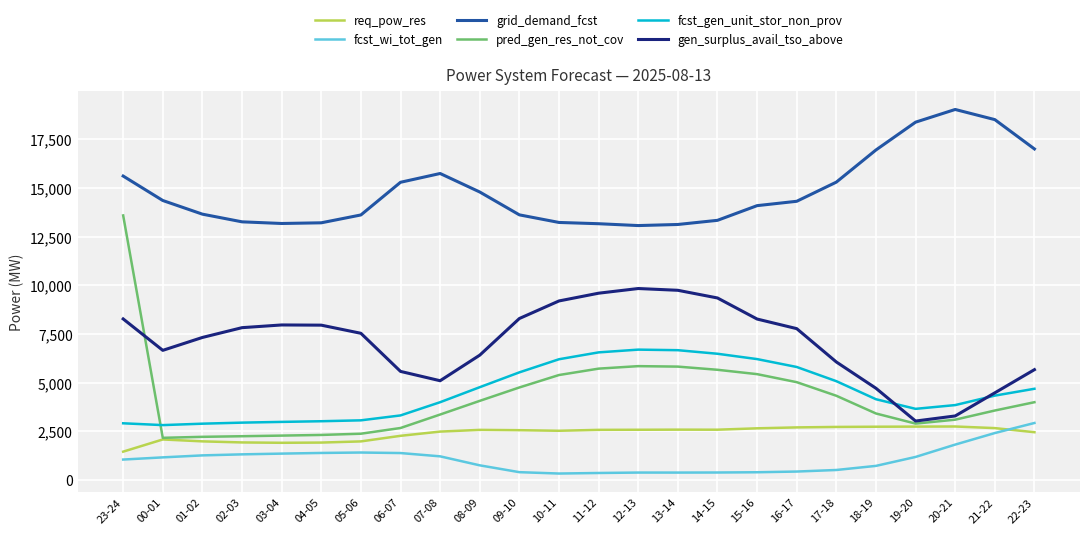

How many lines are shown in the chart?

6